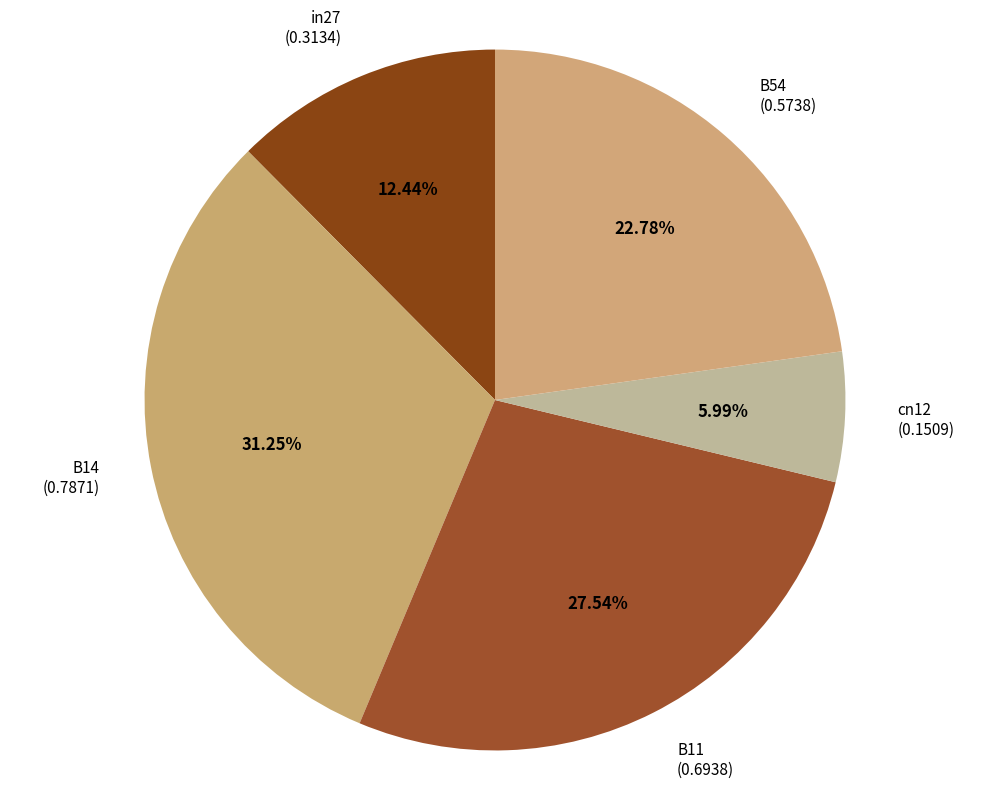

Is there any slice that represents more than half of the pie?

No